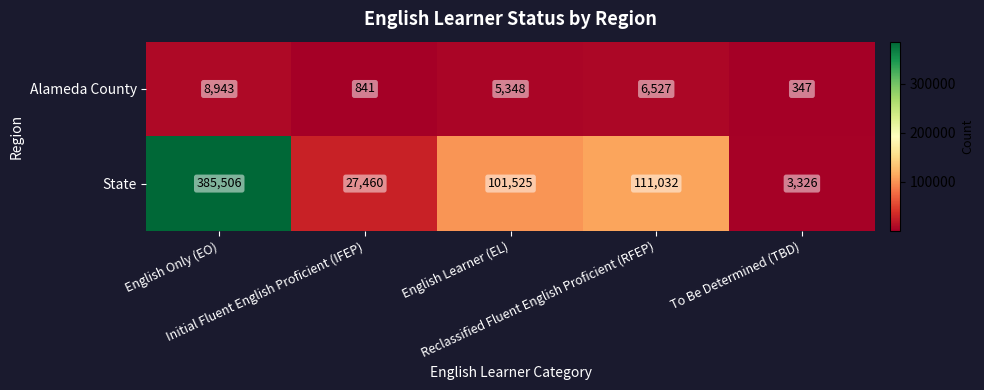

Count the number of categories in the chart.

5